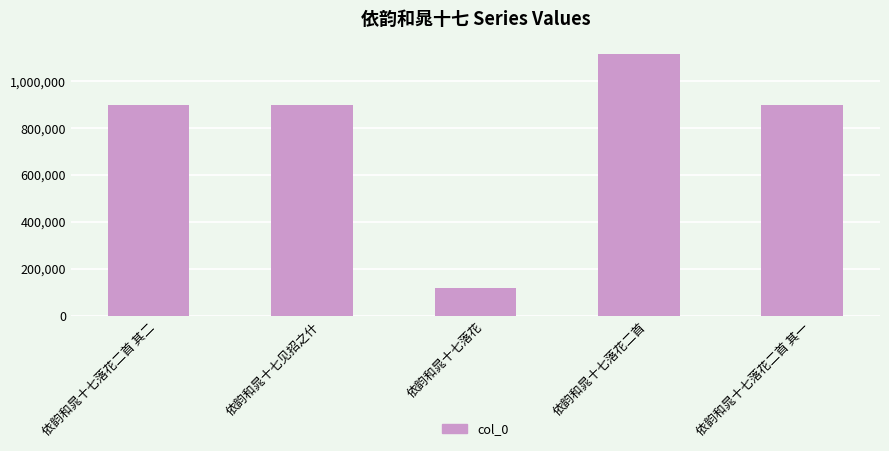

What is the difference between the values at 依韵和晁十七见招之什 and 依韵和晁十七落花二首?

215644